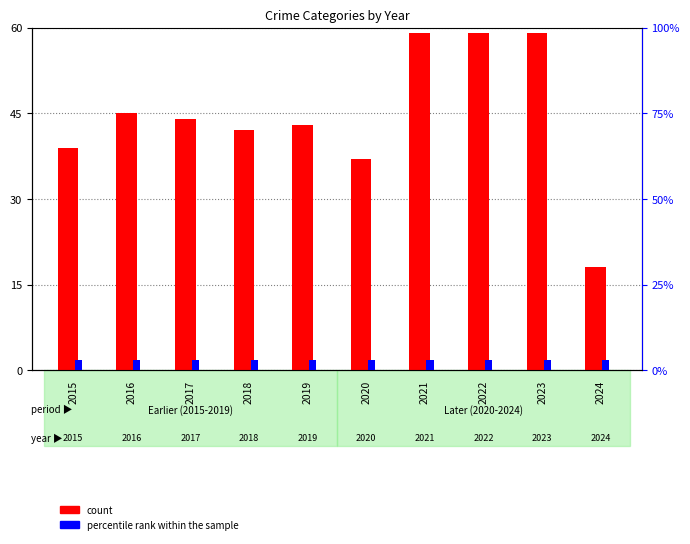

What is the difference between the second highest and second lowest values in the count series?

22